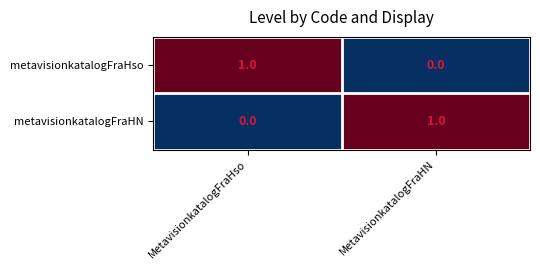

At which label does metavisionkatalogFraHN reach its peak?

MetavisionkatalogFraHN